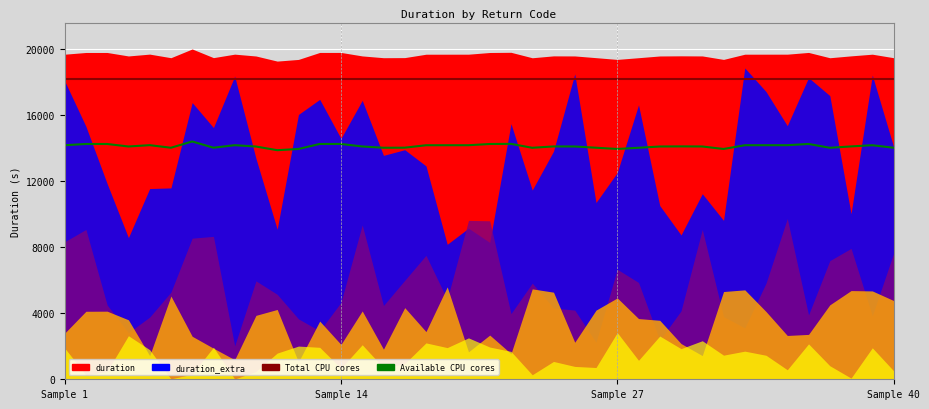

At which category is the sum across all series the highest?

6